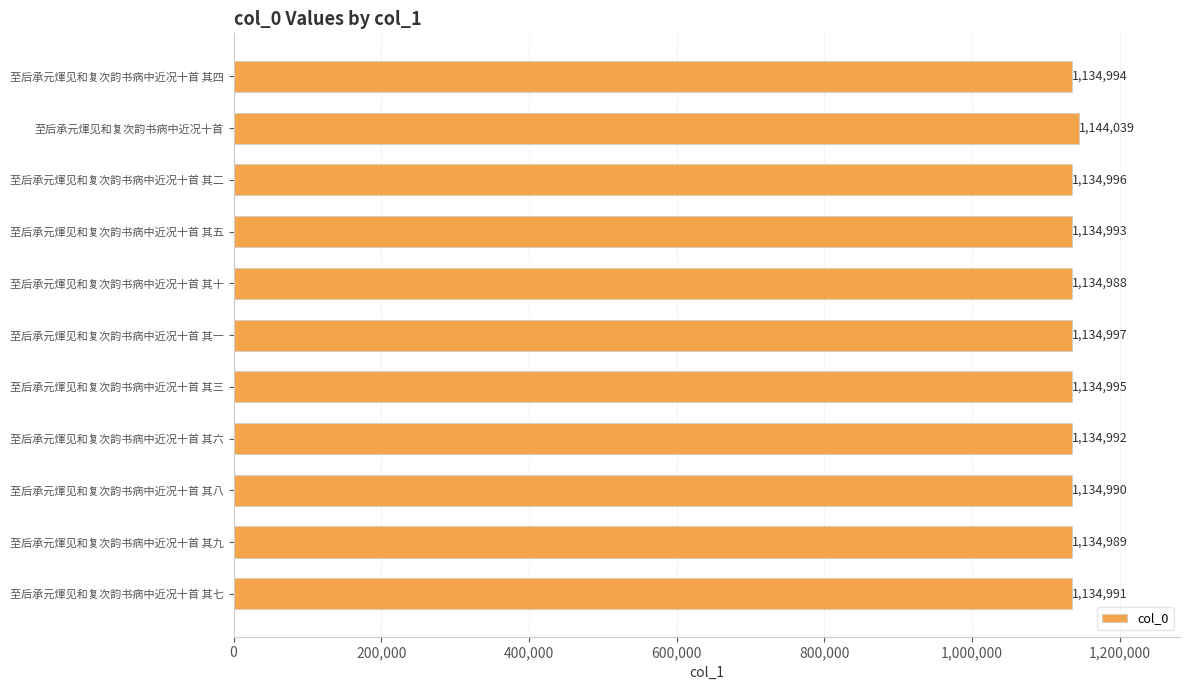

At which label is the value closest to 1139513?

至后承元煇见和复次韵书病中近况十首 其一